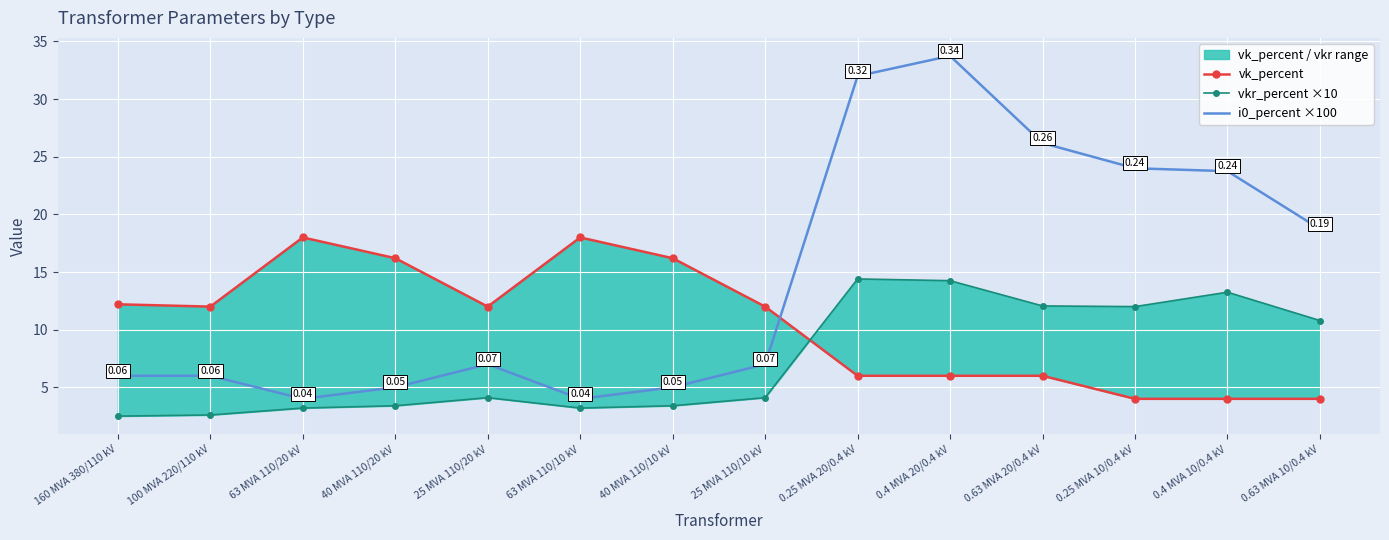

What is the total value across all series at 63 MVA 110/20 kV?

25.2